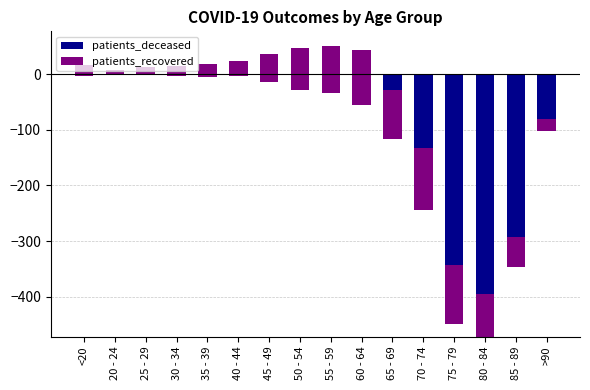

List the labels in order of patients_recovered value, smallest first.

20 - 24, 25 - 29, 30 - 34, <20, >90, 35 - 39, 40 - 44, 45 - 49, 85 - 89, 50 - 54, 80 - 84, 55 - 59, 65 - 69, 60 - 64, 75 - 79, 70 - 74